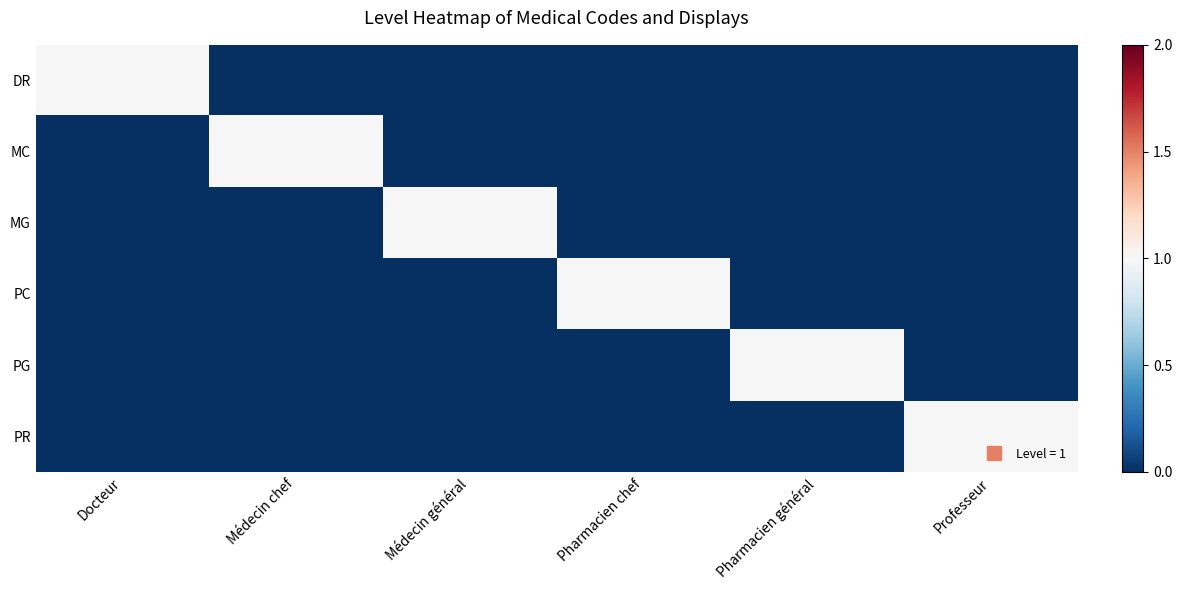

What is the total value across all series at Médecin chef?

1